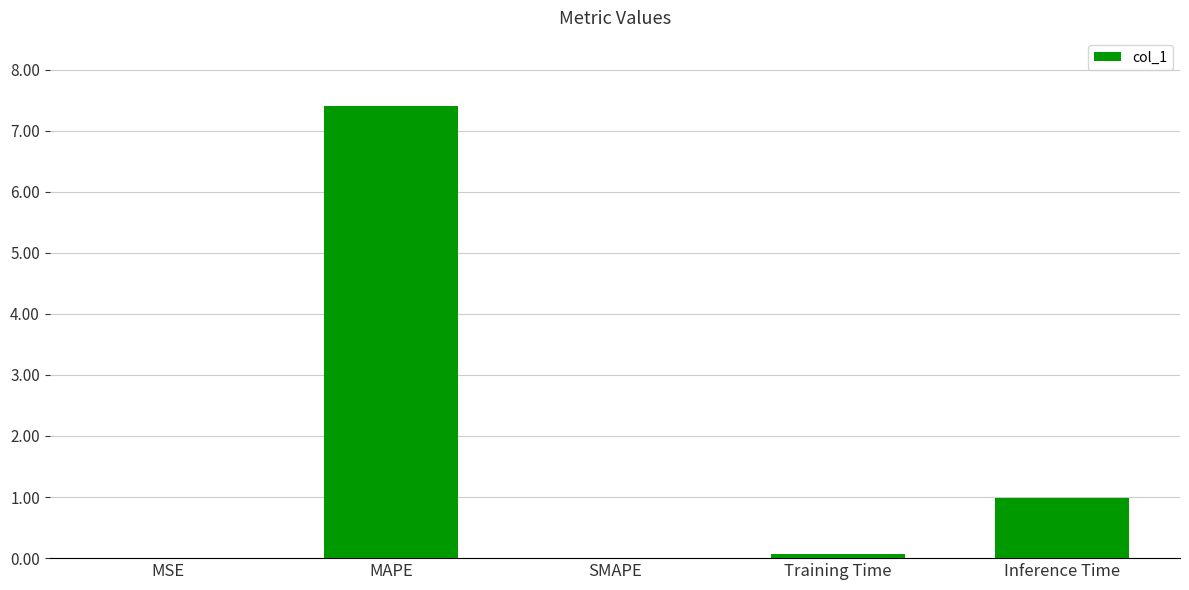

Read the value at MAPE.

7.4